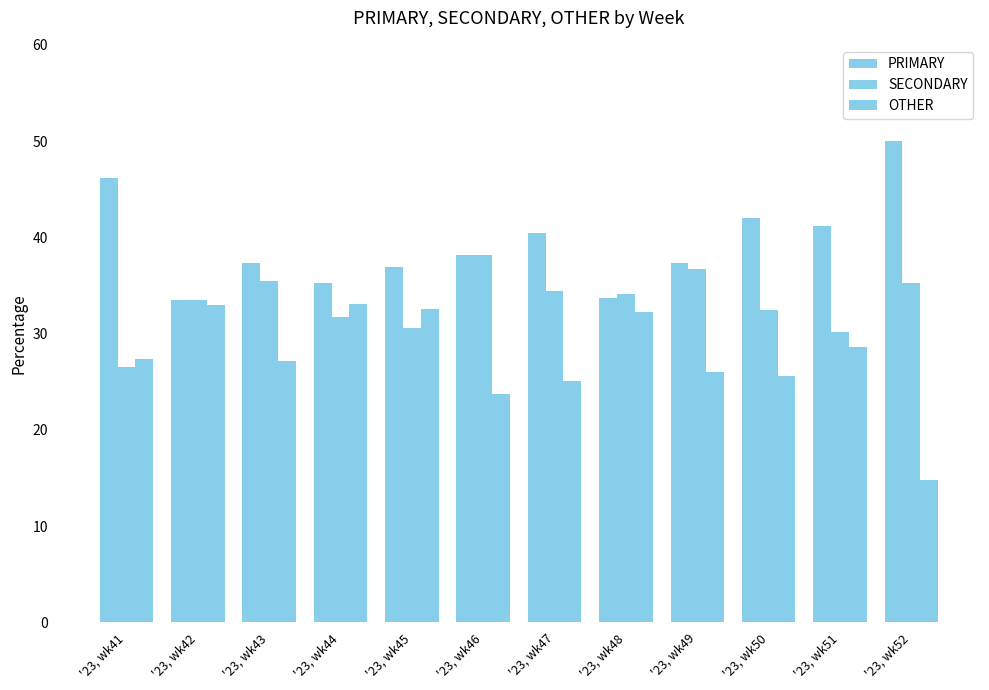

How many categories are shown in the chart?

12